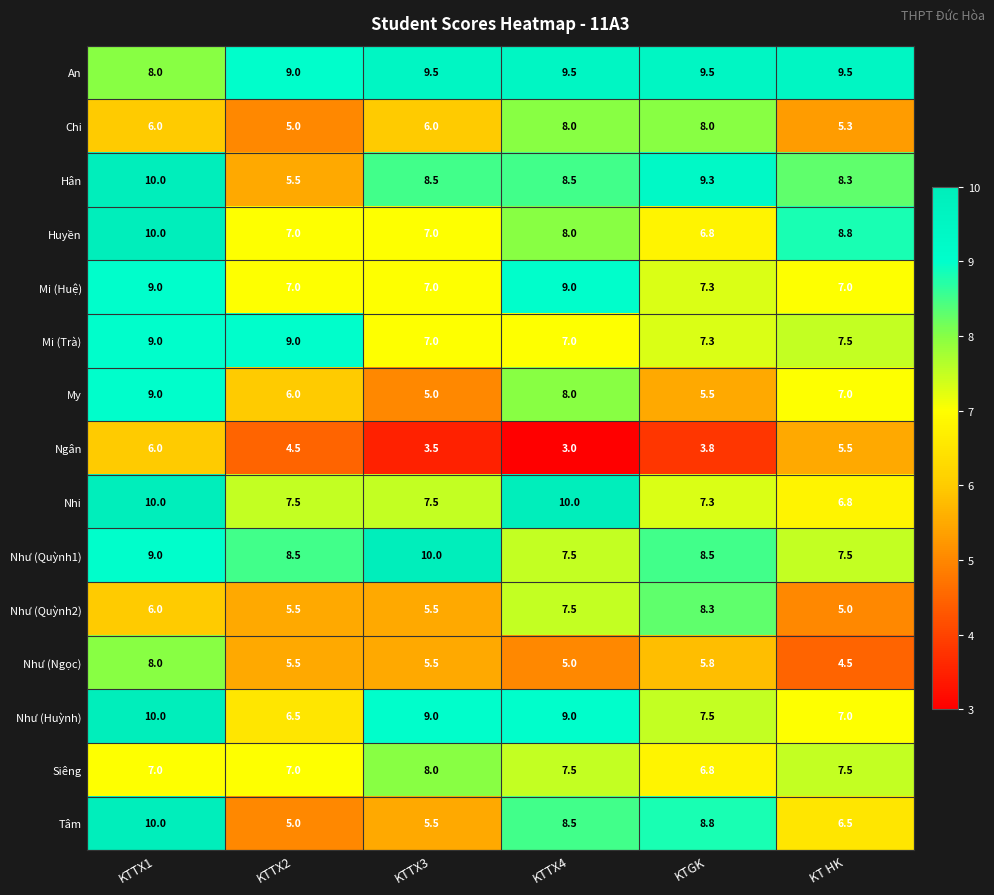

Which series has the widest spread of values?

Tâm